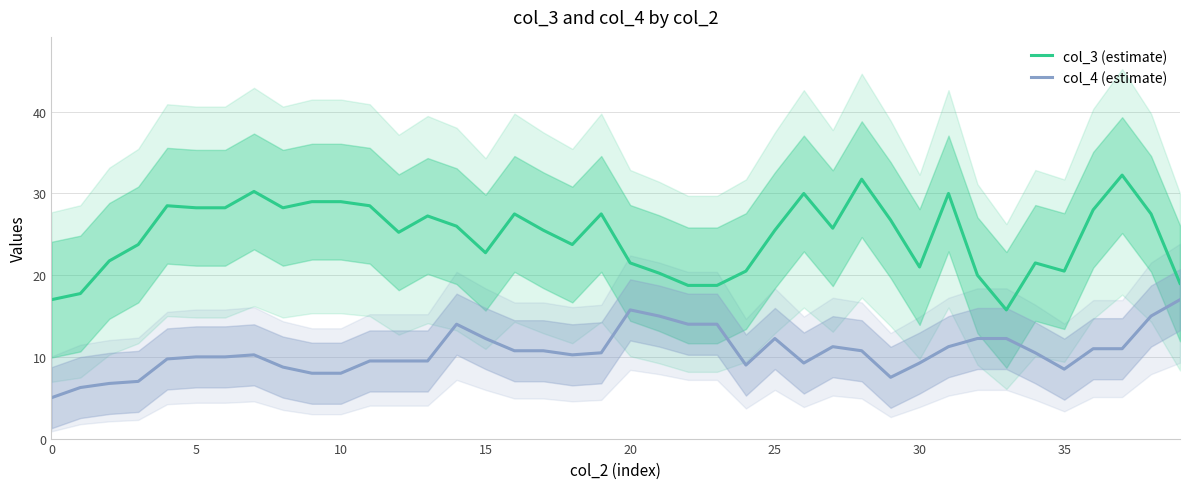

At which category is the sum across all series the highest?

37